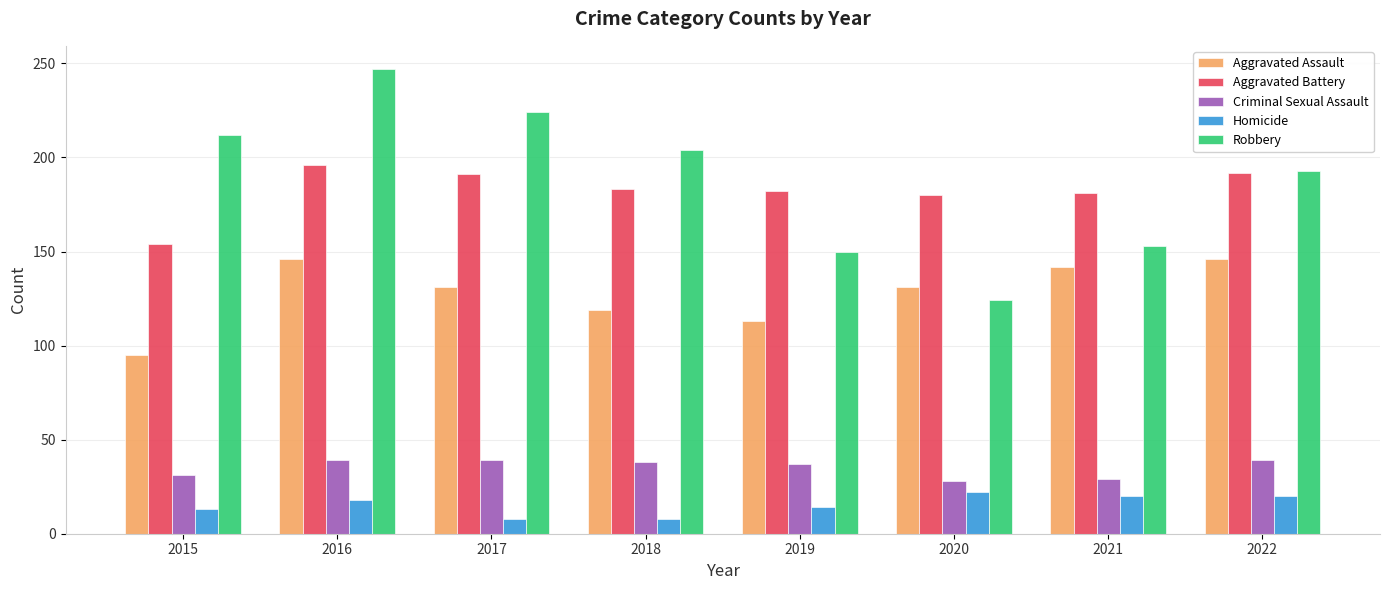

True or false: Criminal Sexual Assault has a value of 21 at 2019.

False